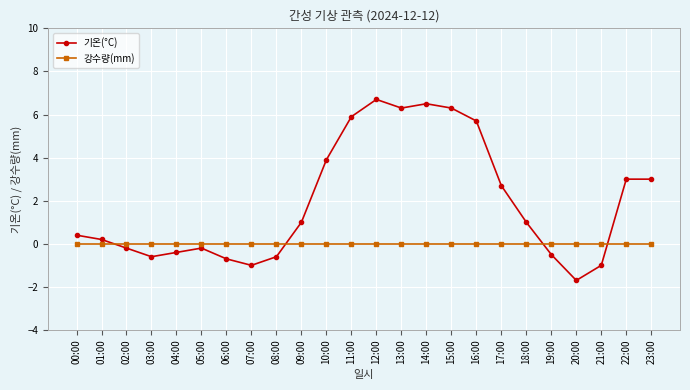

What is the smallest value displayed?

-1.7